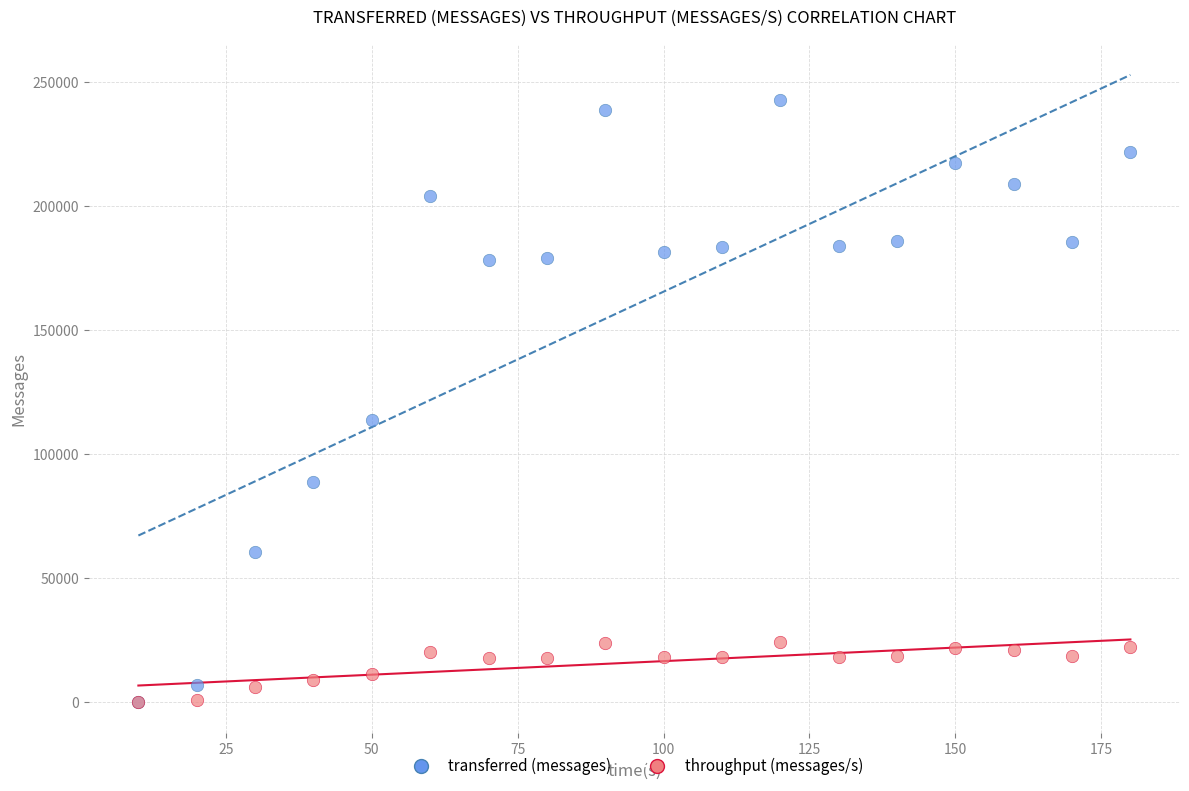

In the transferred (messages) series, what Y value is closest to 121500?

113600